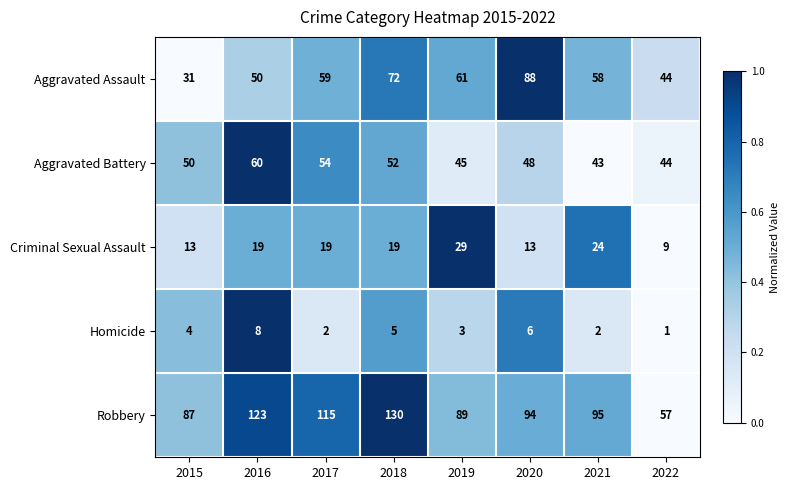

Count the number of categories in the chart.

8